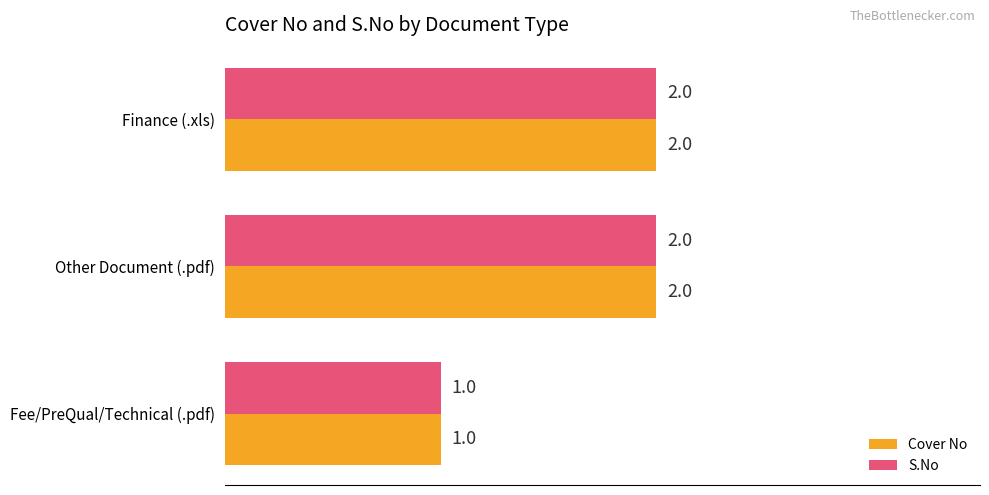

What is the minimum value for Cover No?

1